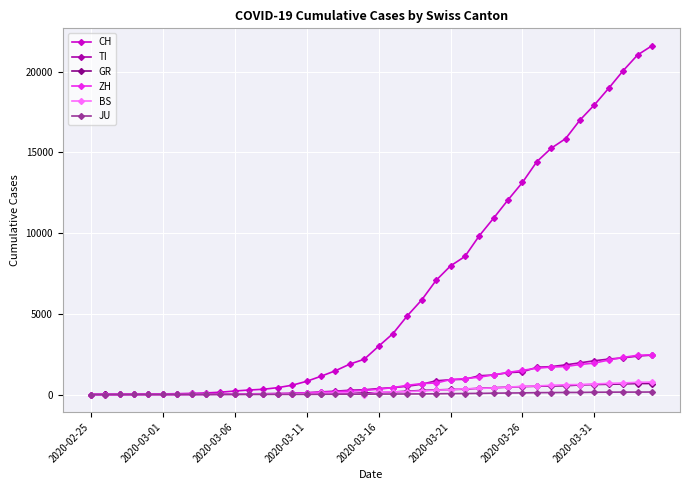

Which series has the largest total across all categories?

CH